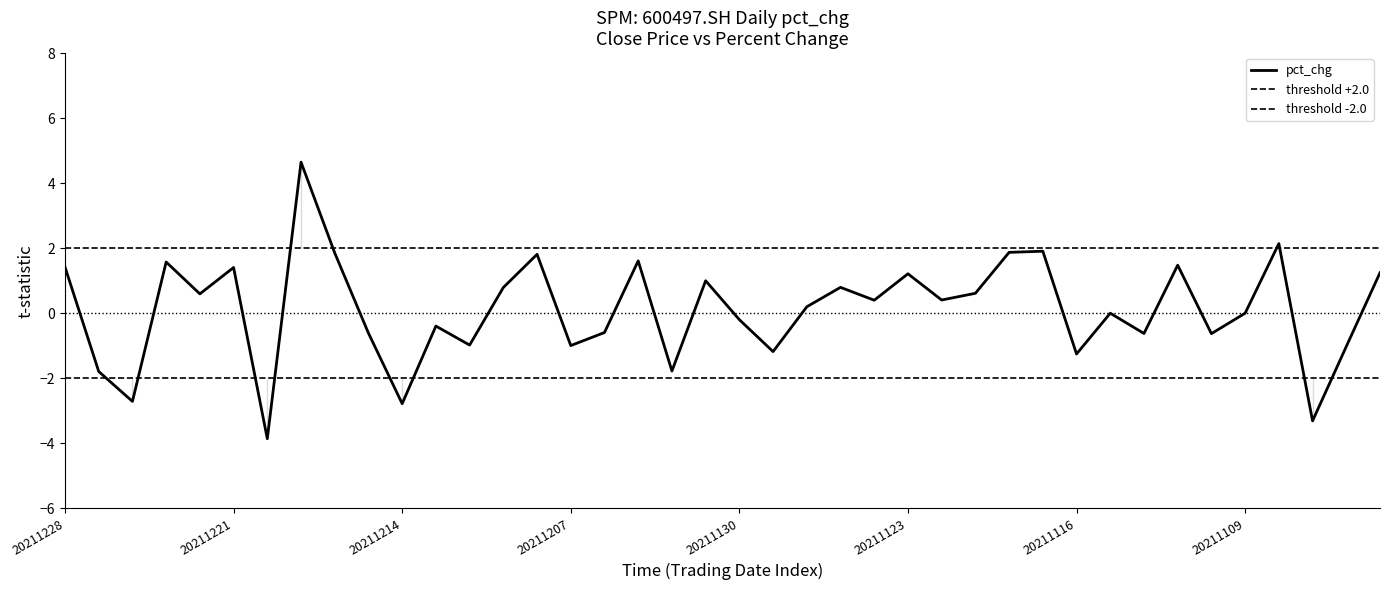

Where does the data first go above 0?

20211228